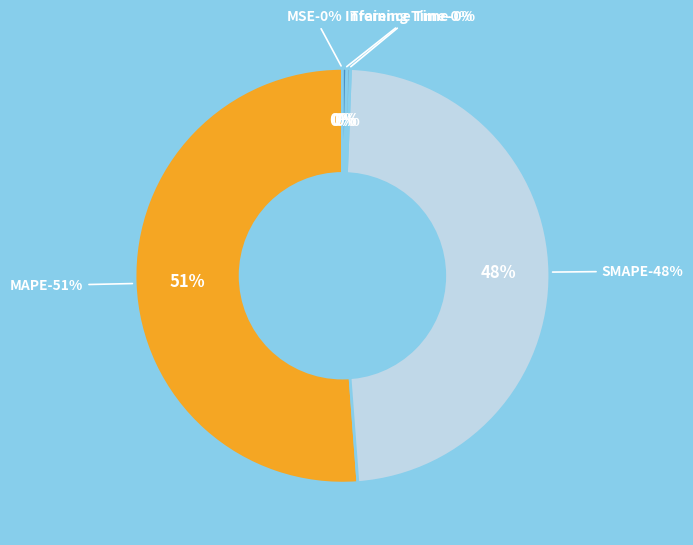

How many segments does this pie chart have?

5